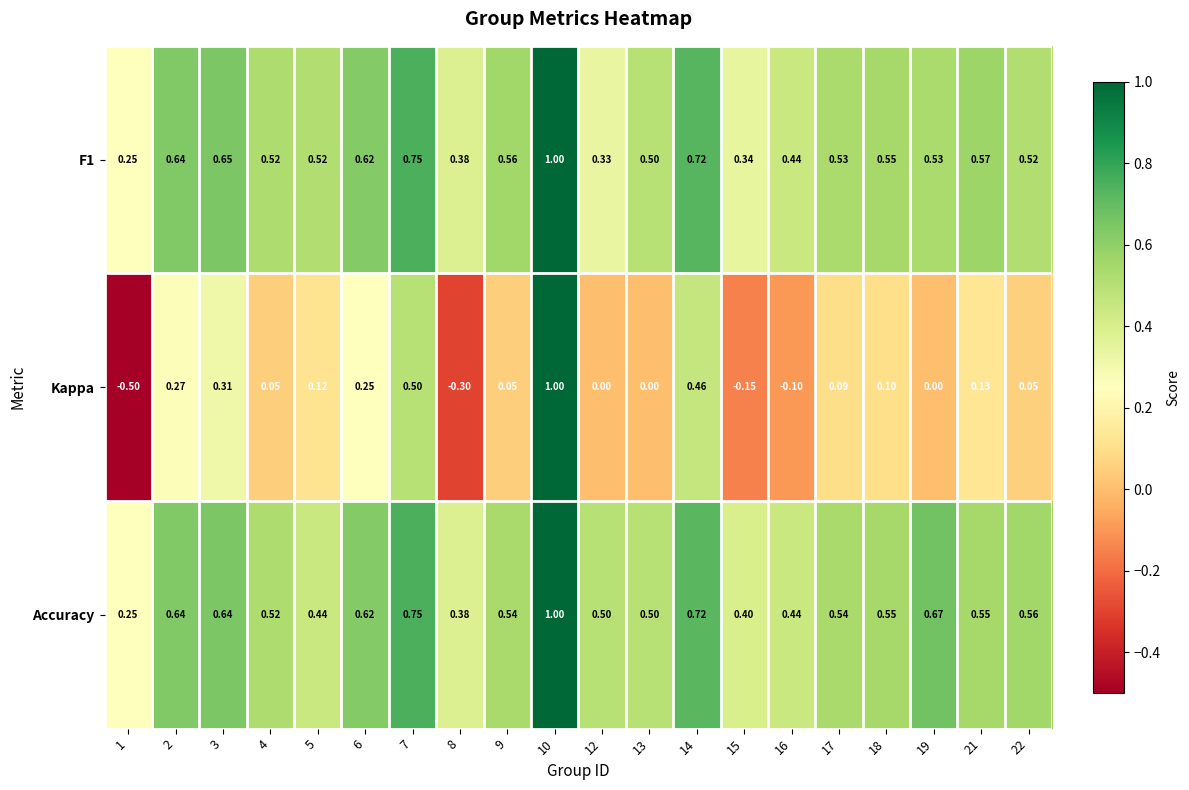

What is the spread (max minus min) of values at 12?

0.5